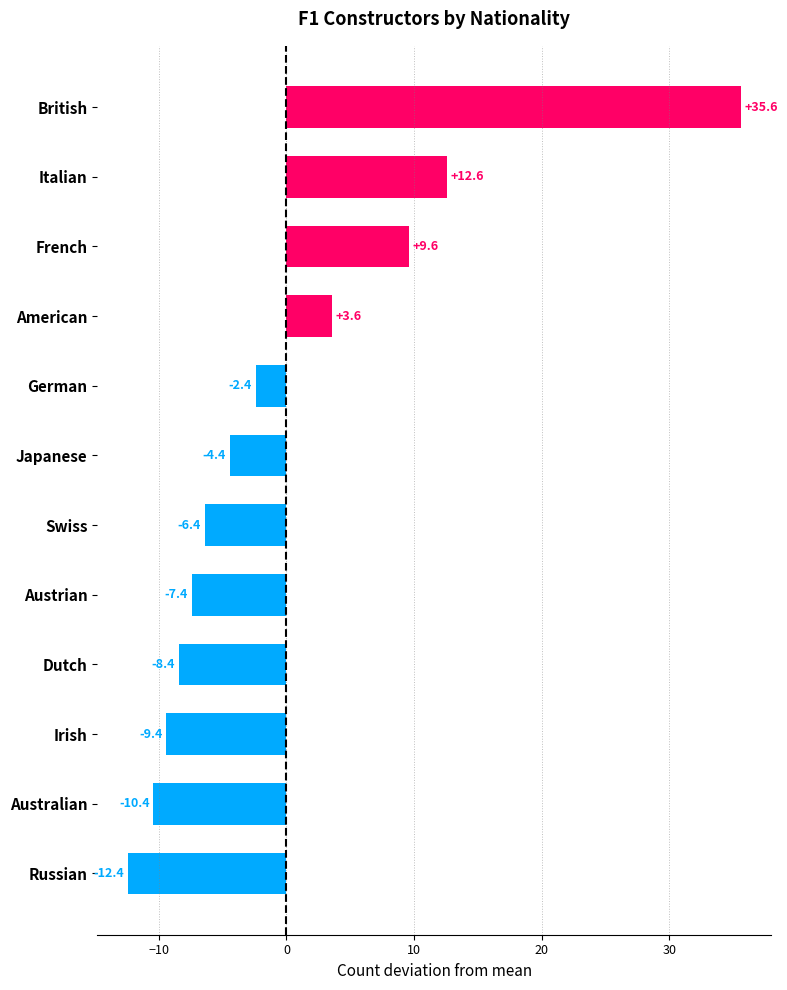

Count the number of categories in the chart.

12